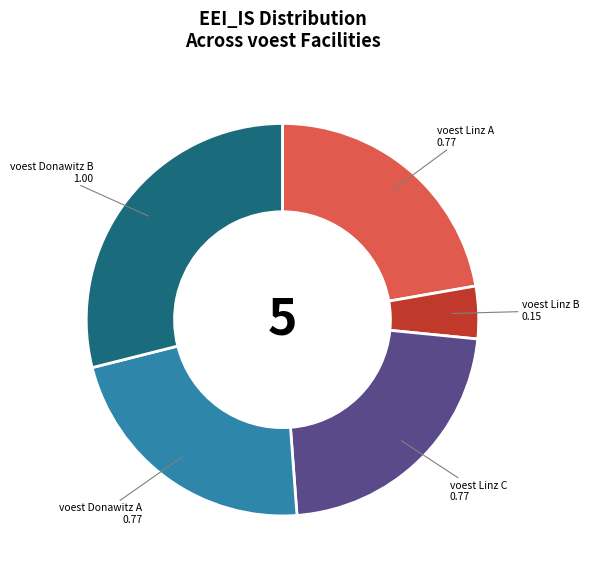

Is it true that voest Linz A is 22% of the pie?

True